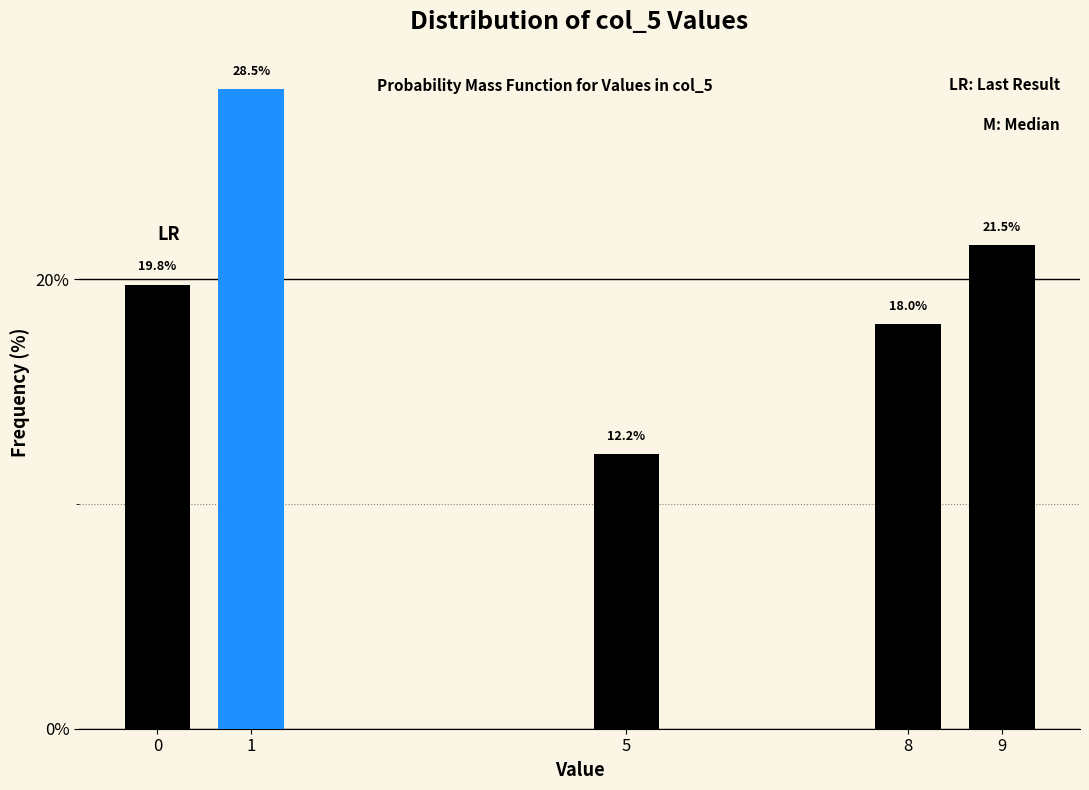

Reading left to right, what are all the values shown in this chart?

0=19.8	1=28.5	5=12.2	8=18.0	9=21.5